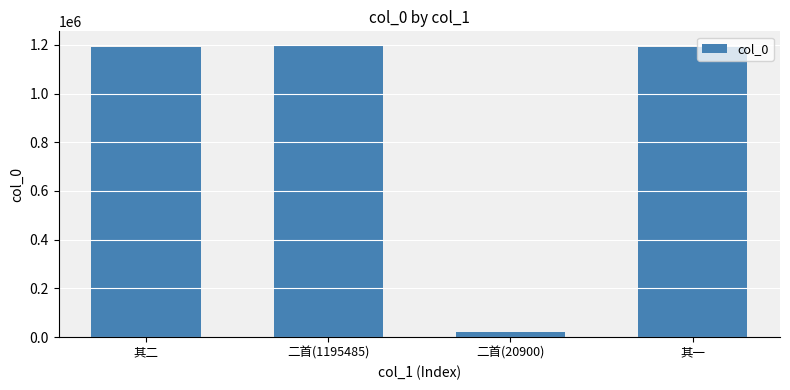

What is the value of the 4th bar from the left?

1191675